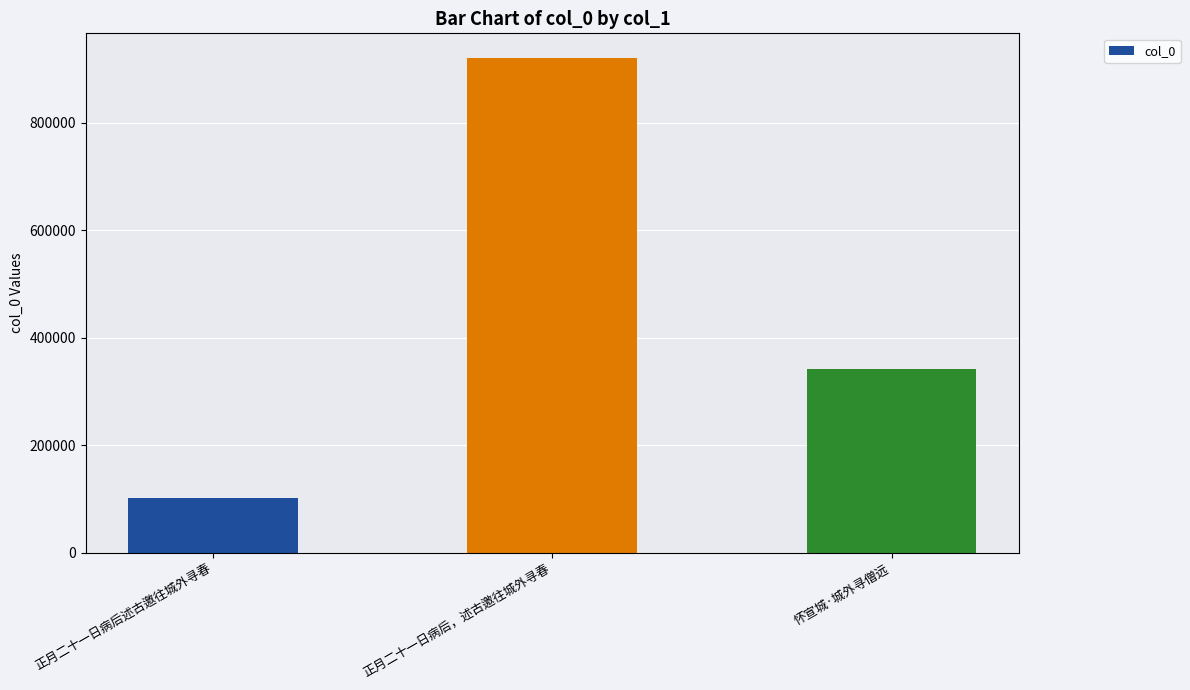

Are the bars grouped side by side (vs. stacked)?

No